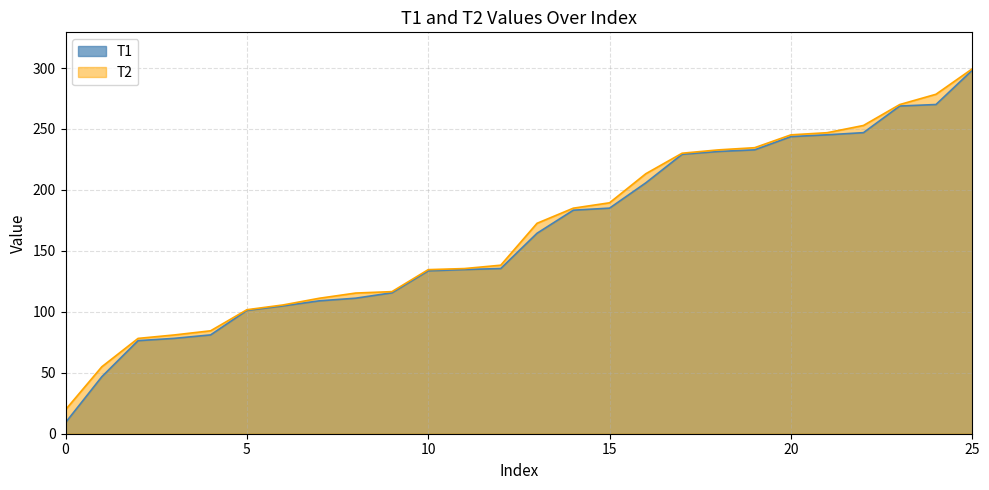

What is the minimum value shown in the chart?

9.1